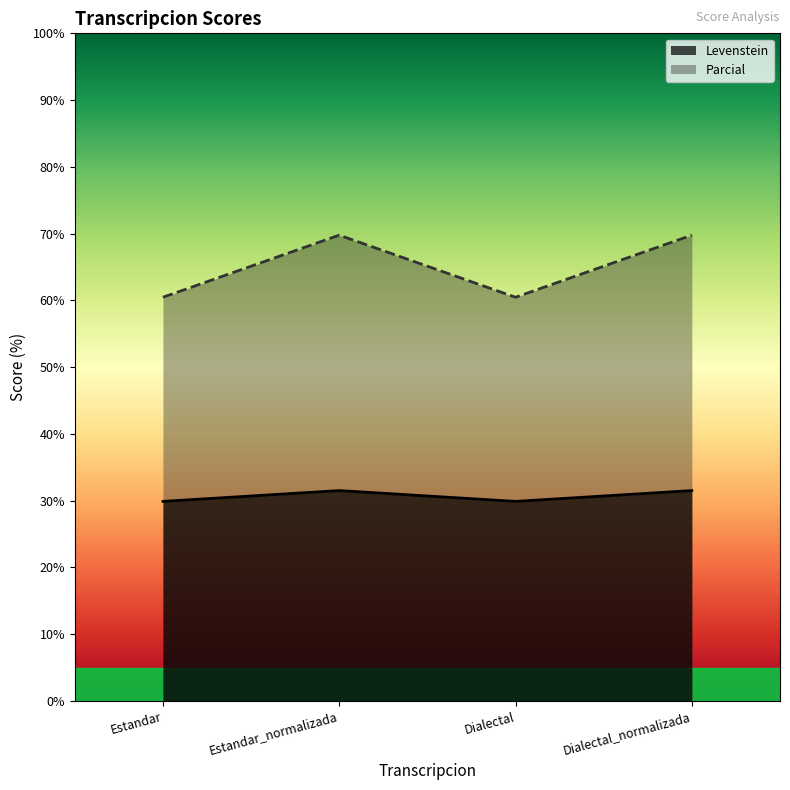

What position from the left is Estandar_normalizada?

2